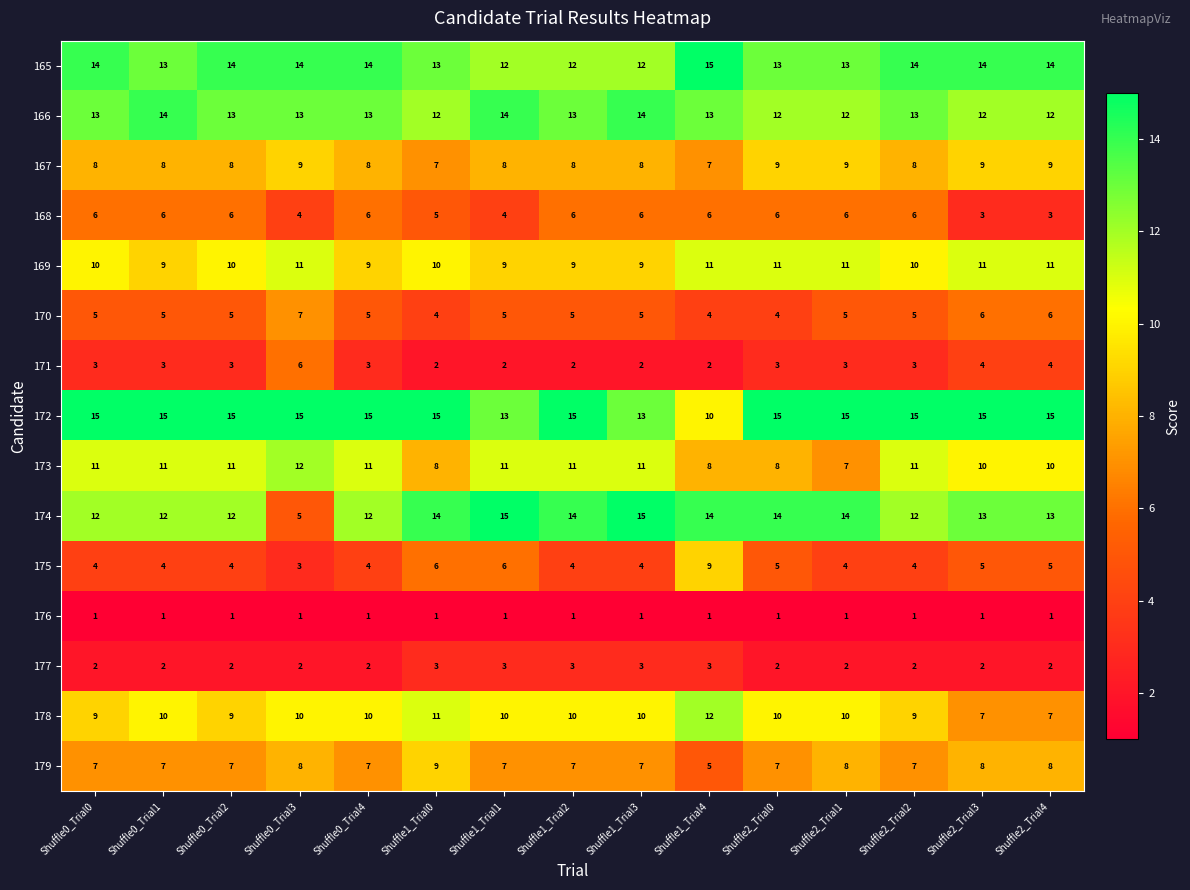

What is the maximum value shown in the chart?

15